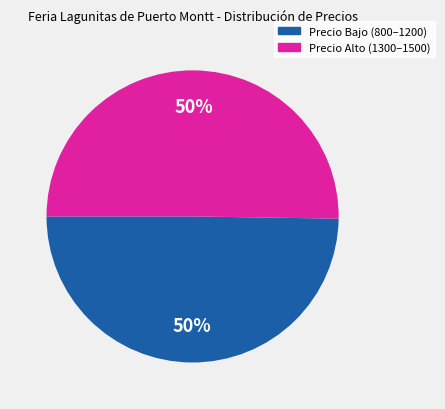

Count the number of slices in the pie.

2